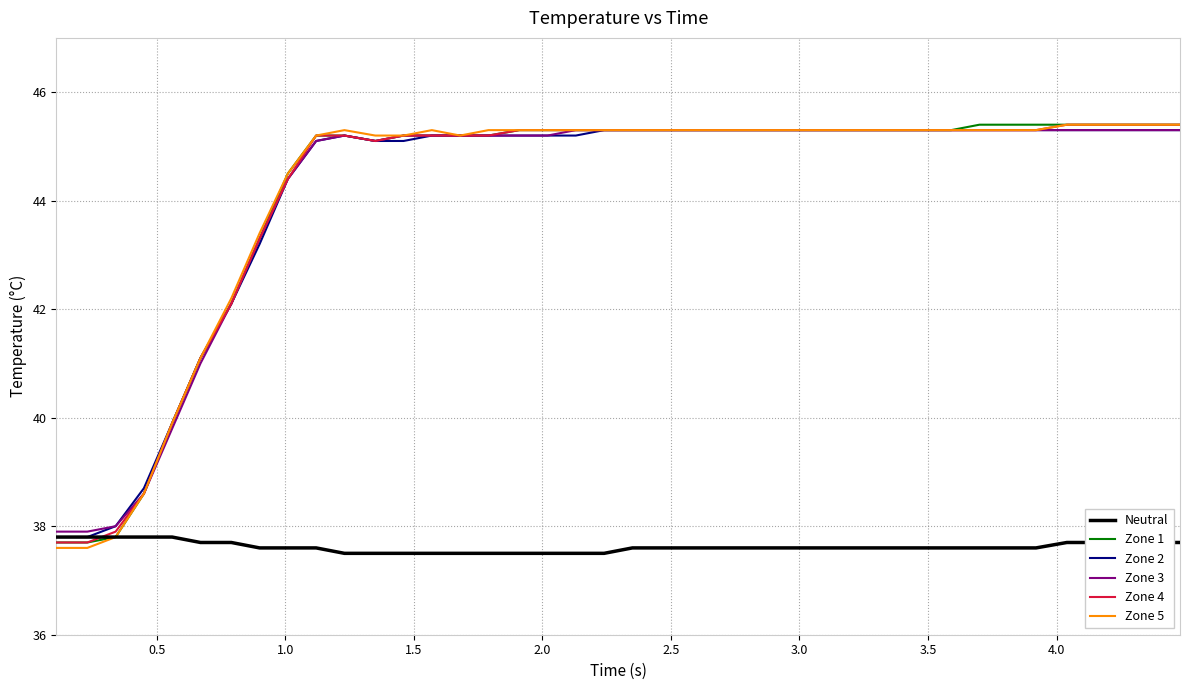

What is the maximum value shown in the chart?

45.4